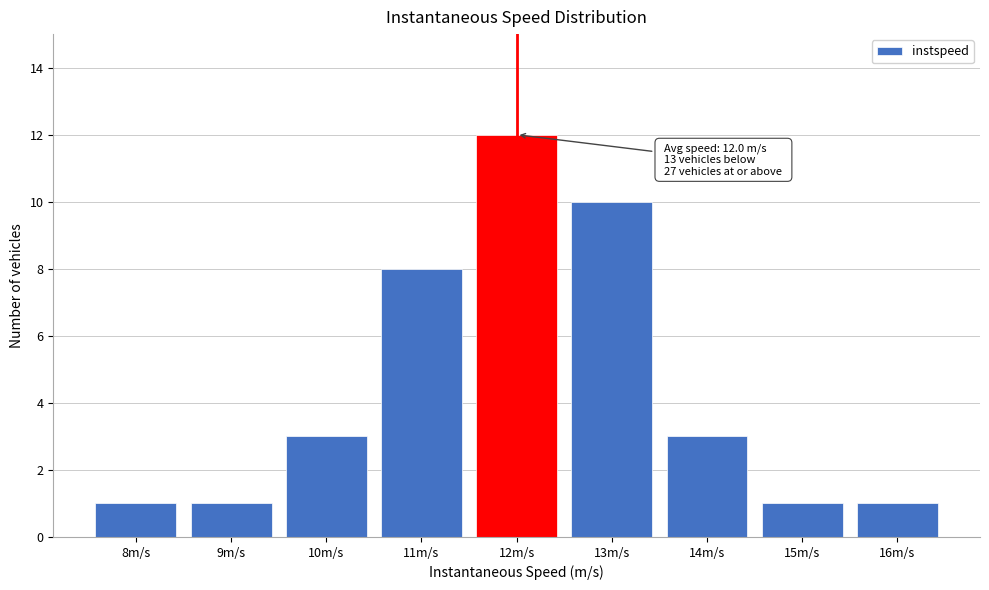

Reading left to right, transcribe all the data shown in this chart.

8m/s=1	9m/s=1	10m/s=3	11m/s=8	12m/s=12	13m/s=10	14m/s=3	15m/s=1	16m/s=1